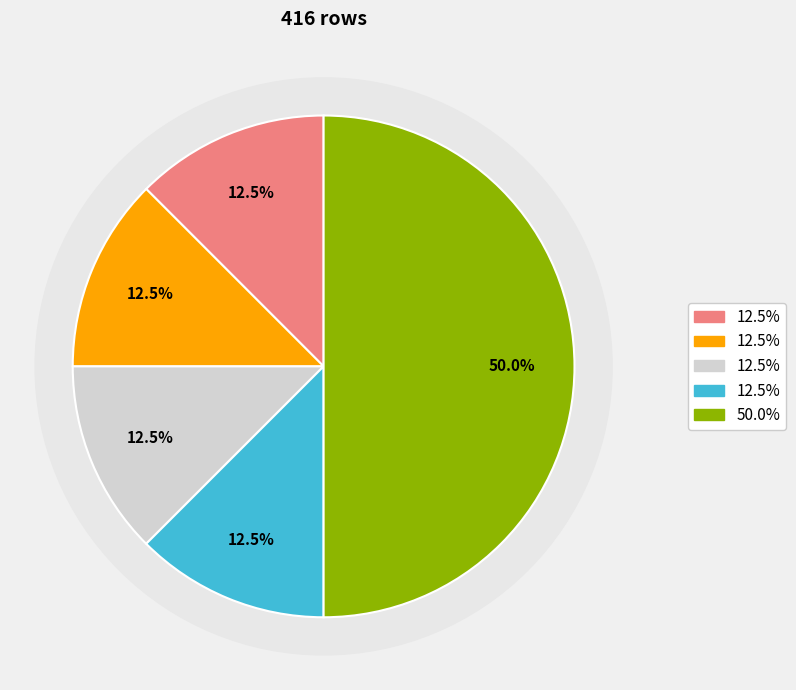

How many segments does this pie chart have?

5